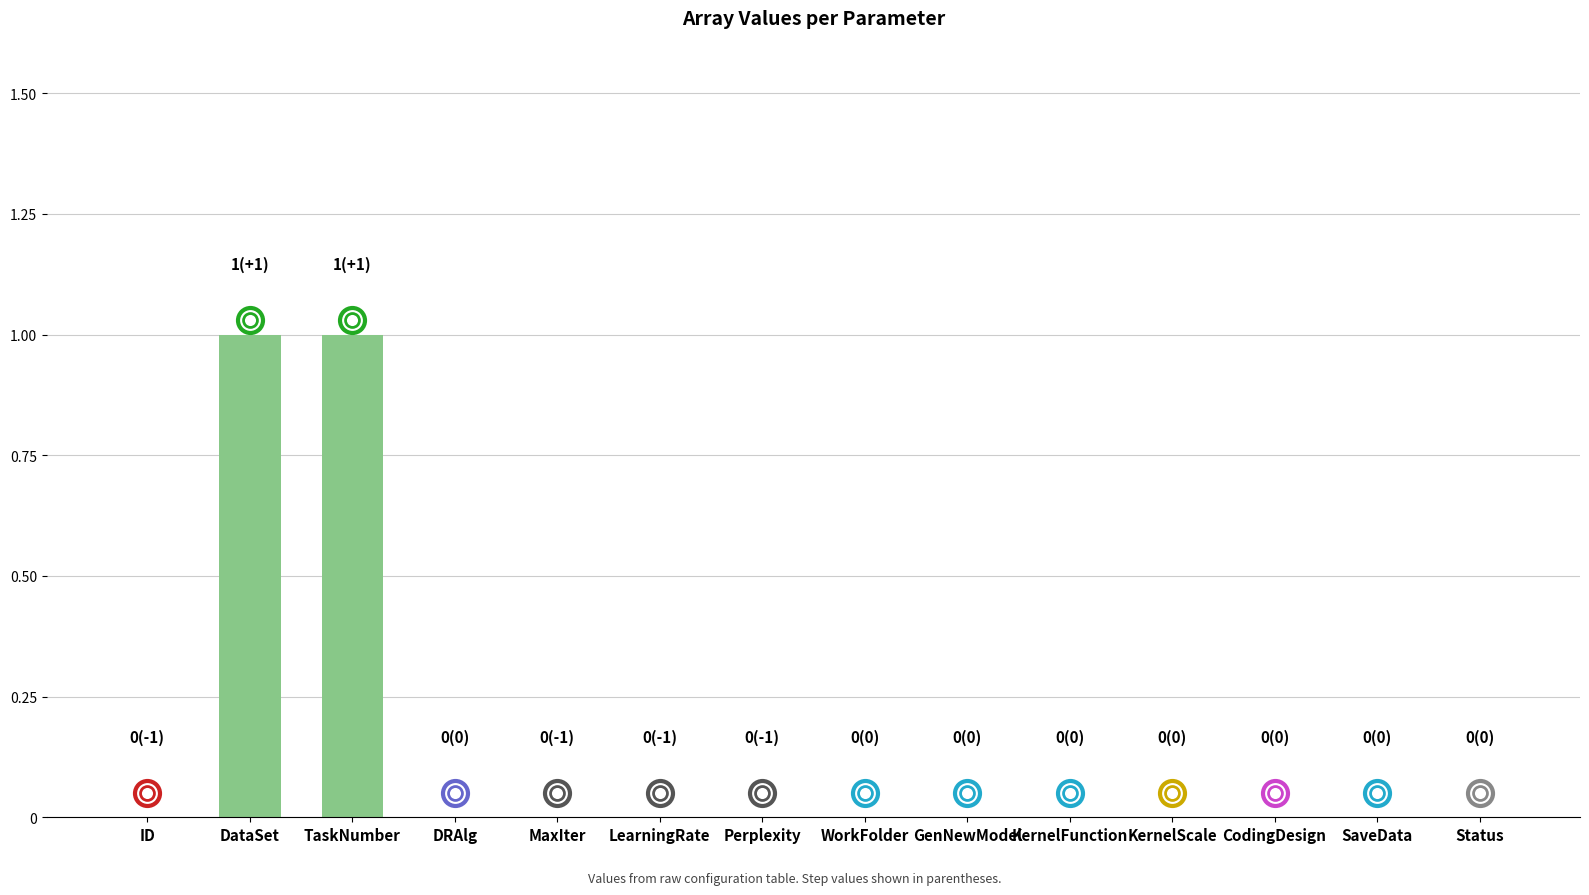

Reading left to right, extract all data points from this chart.

0	1	1	0	0	0	0	0	0	0	0	0	0	0